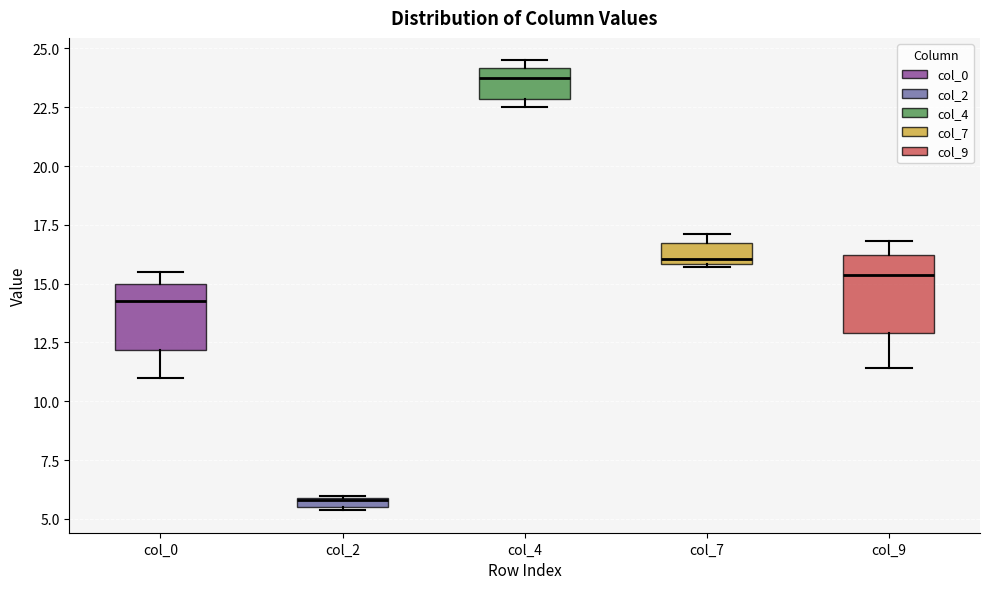

Which box's median line is the lowest?

col_2